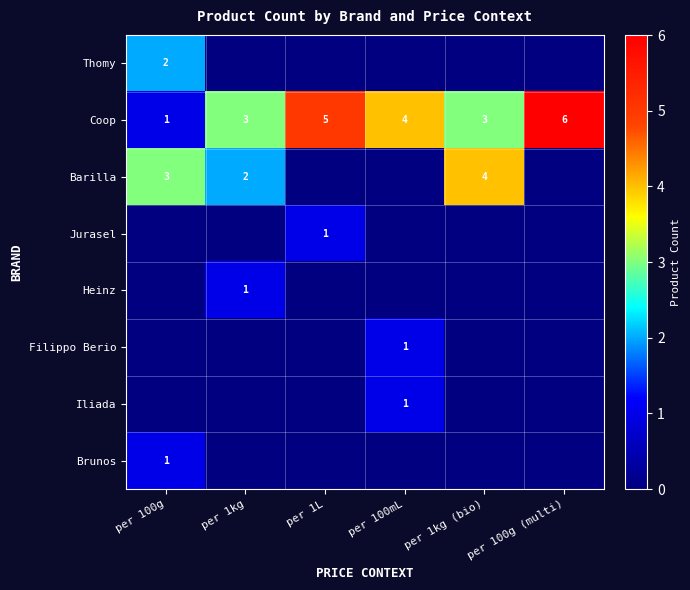

The value of Coop at per 100mL is 6. True or false?

False